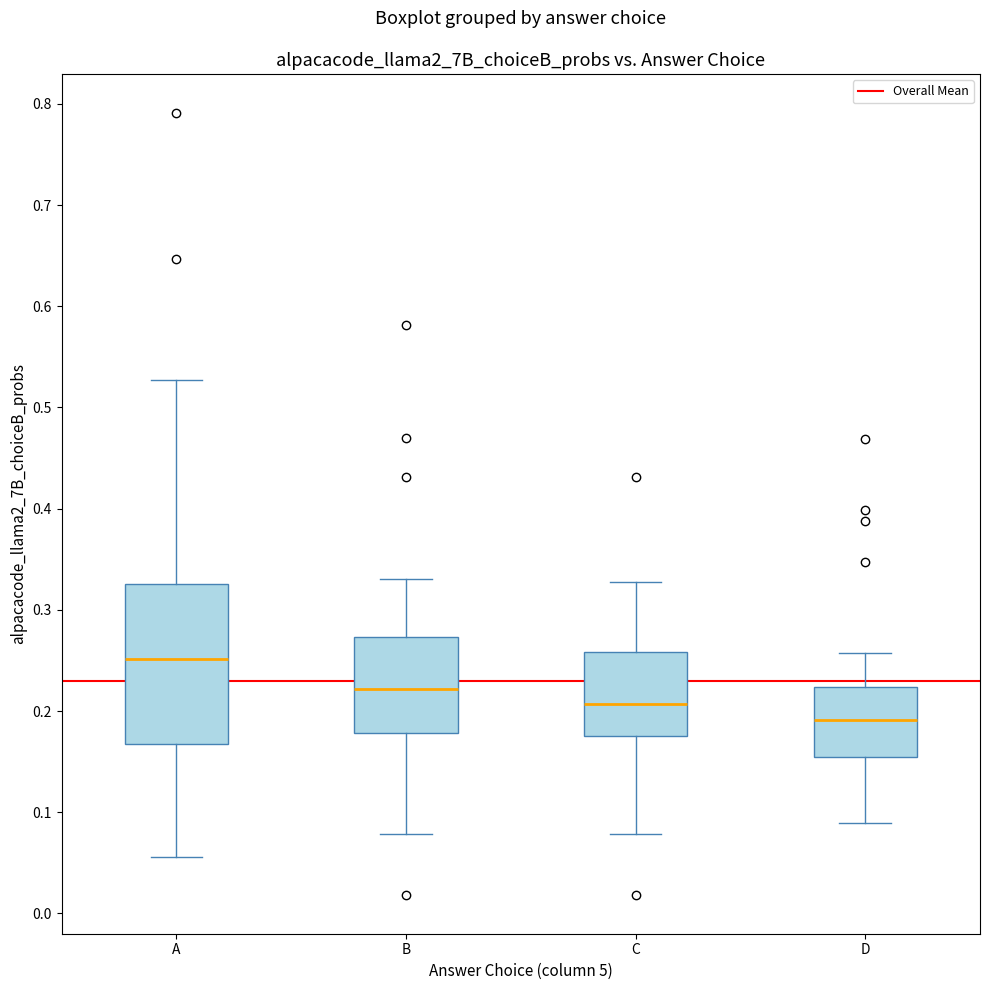

Reading left to right, read every box against the y-axis: the position of its median line, the range the box covers, and the ends of its whiskers. The values are not printed on the chart, so give them approximately, as read against the axis.

A: median 0.25, box 0.17 to 0.33, whiskers 0.06 to 0.53
B: median 0.22, box 0.18 to 0.27, whiskers 0.08 to 0.33
C: median 0.21, box 0.18 to 0.26, whiskers 0.08 to 0.33
D: median 0.19, box 0.15 to 0.22, whiskers 0.09 to 0.26